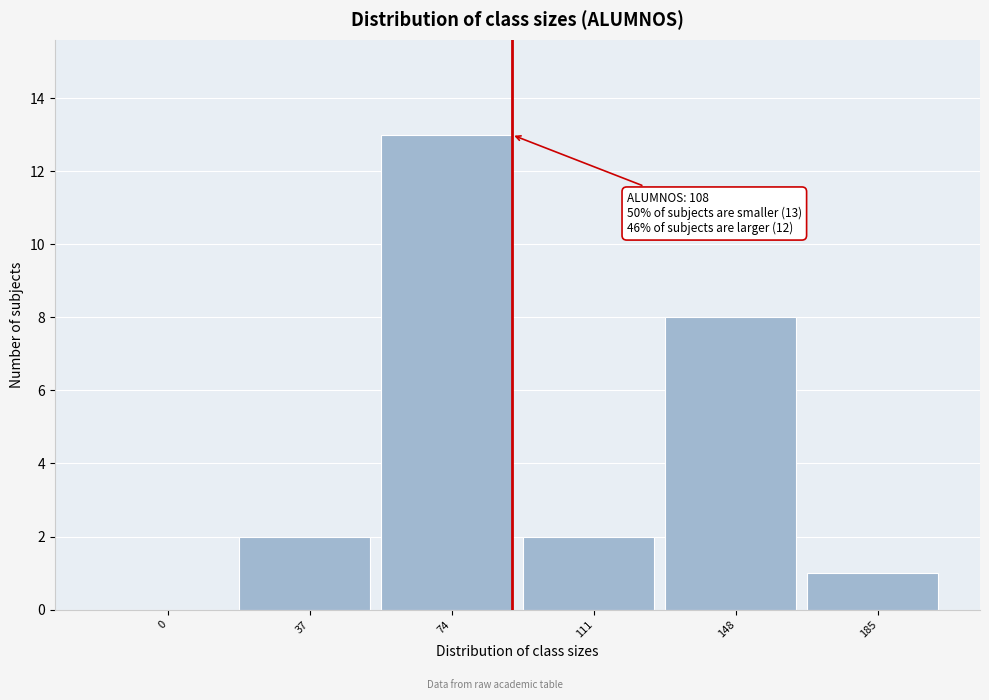

Reading right to left, list all the values displayed in this chart.

185=1	148=8	111=2	74=13	37=2	0=0